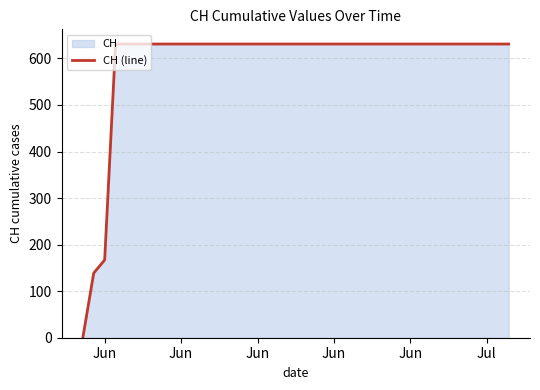

Does the chart have visible grid lines?

Yes